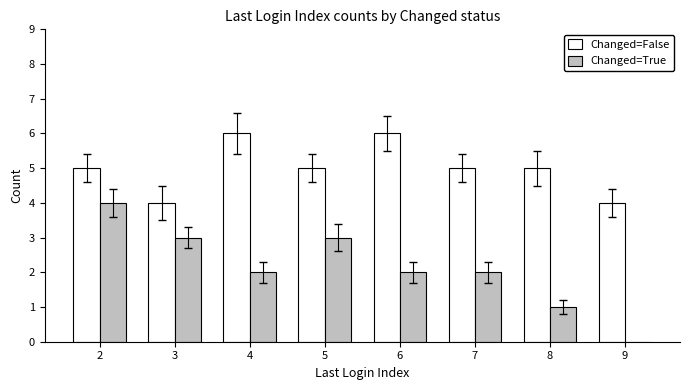

How many data points does each series have?

8